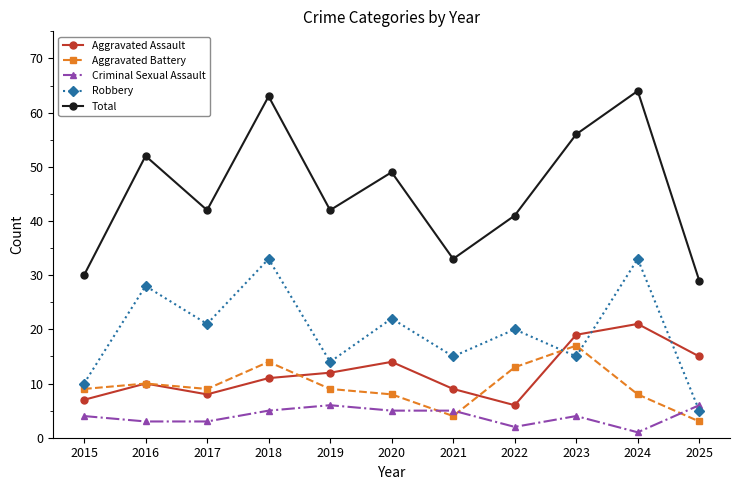

Count the number of data series in this chart.

5